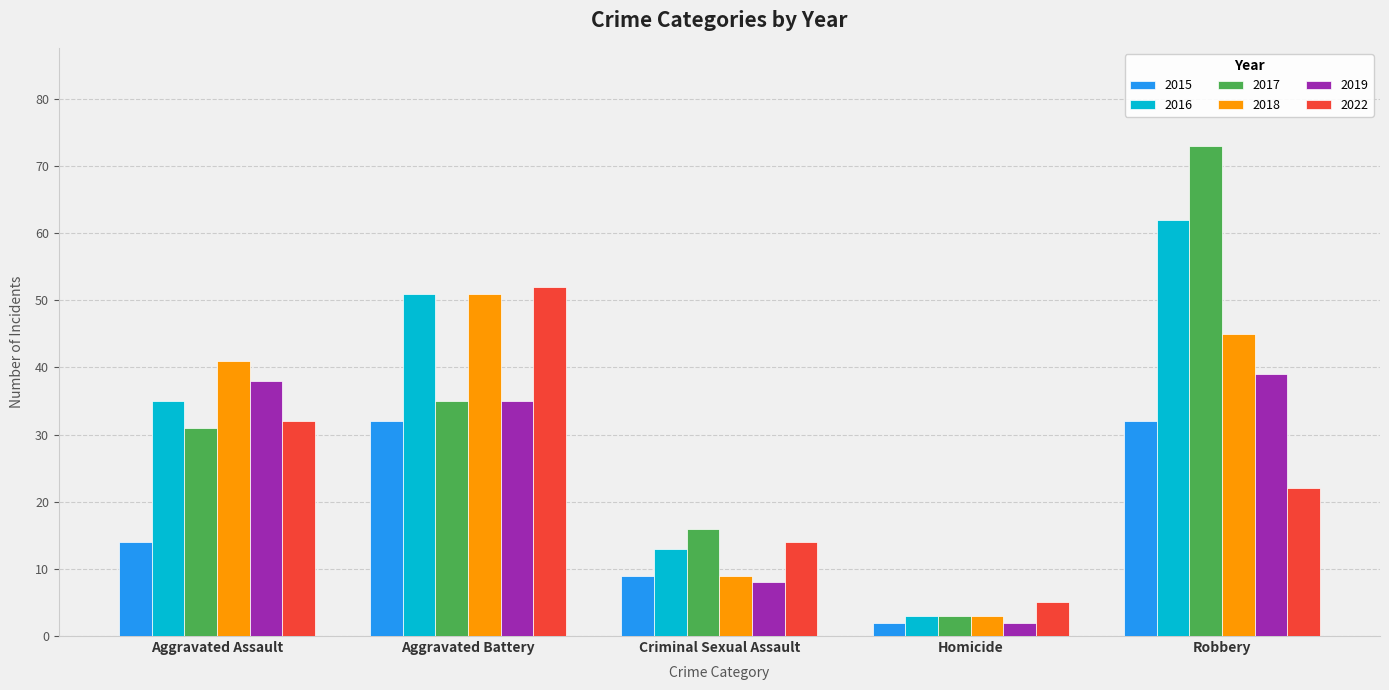

Are the bars horizontal?

No